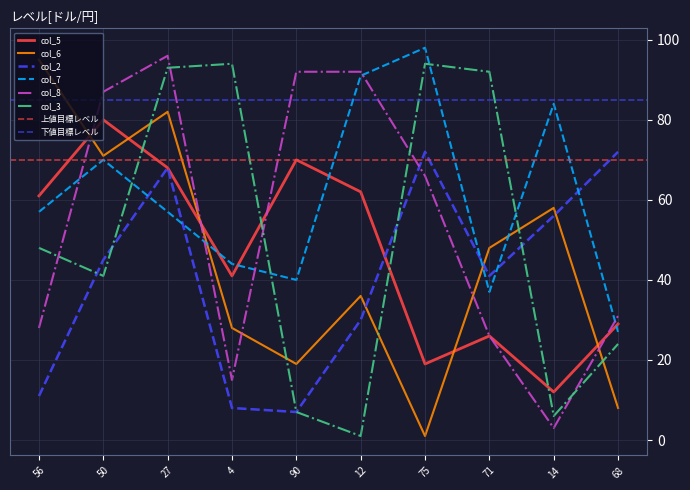

Where does the col_8 series first go above 66?

50